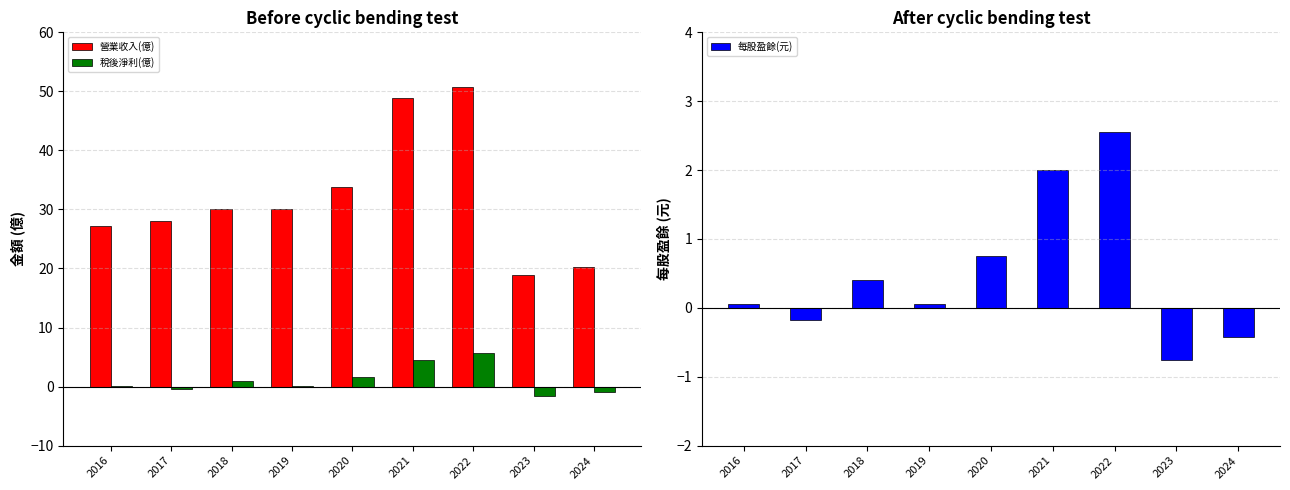

What is the approximate value of 稅後淨利(億) at 2021?

4.5